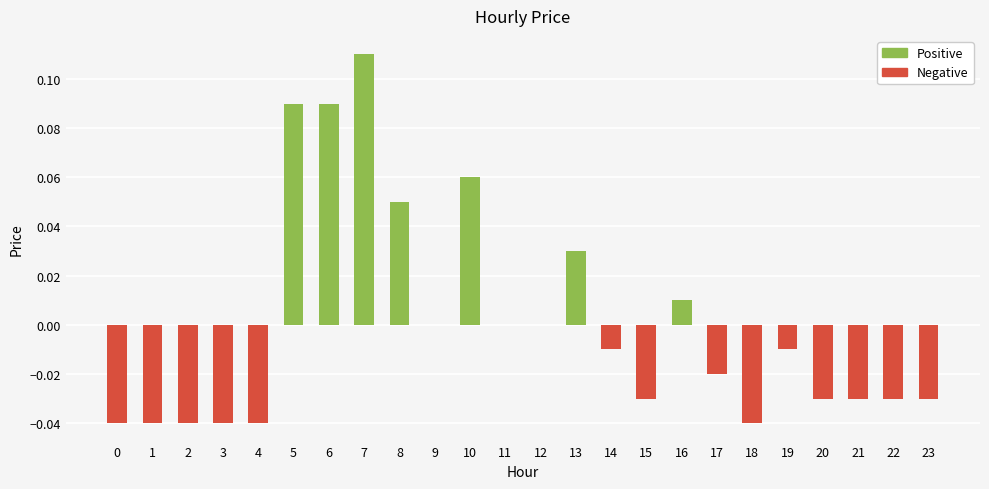

Which has a higher value, 8 or 19?

8